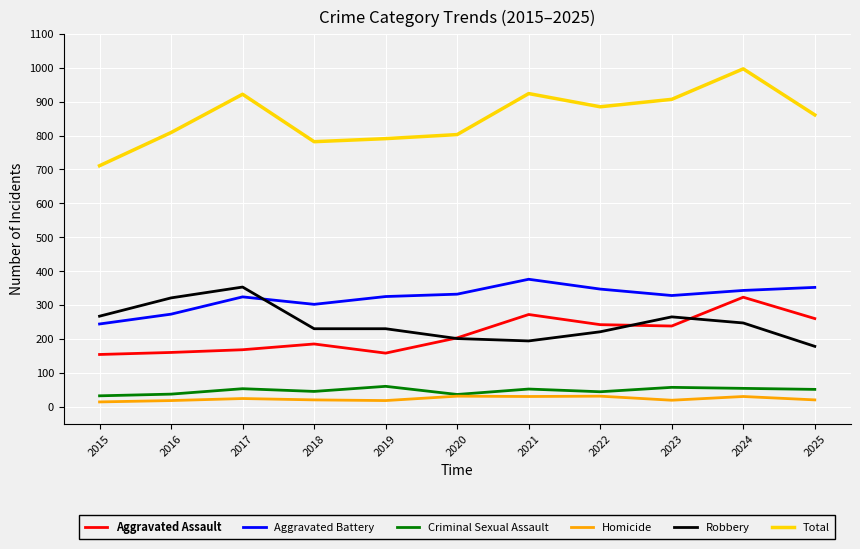

Which series has the largest total across all categories?

Total